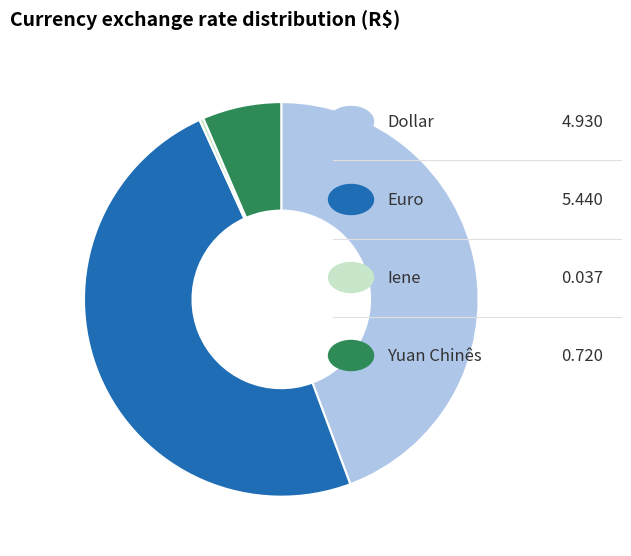

Does any single category account for the majority?

No